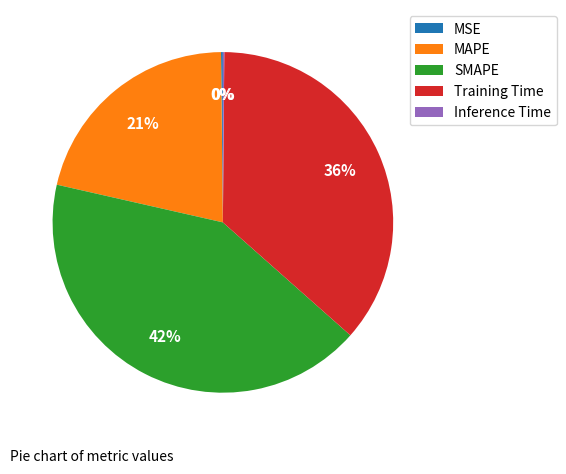

True or false: Training Time accounts for 36% of the total.

True